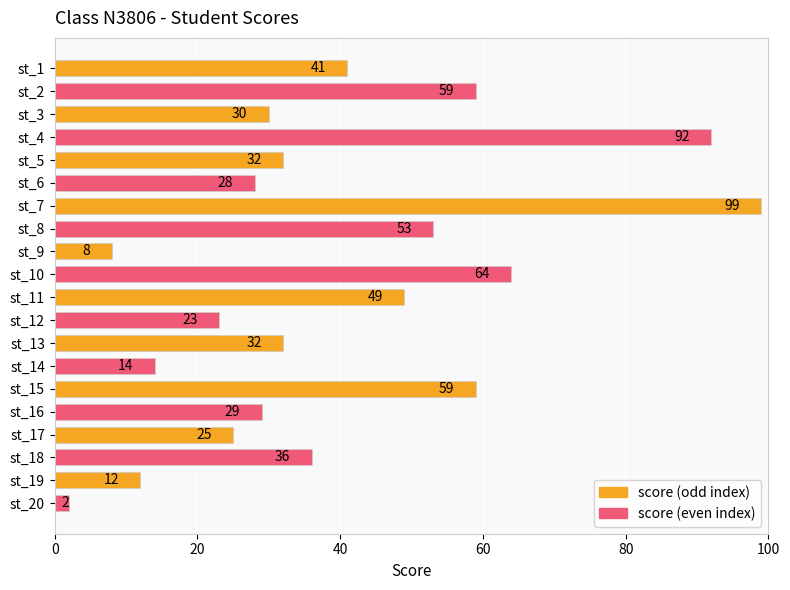

Reading top to bottom, what are all the values shown in this chart?

41	59	30	92	32	28	99	53	8	64	49	23	32	14	59	29	25	36	12	2